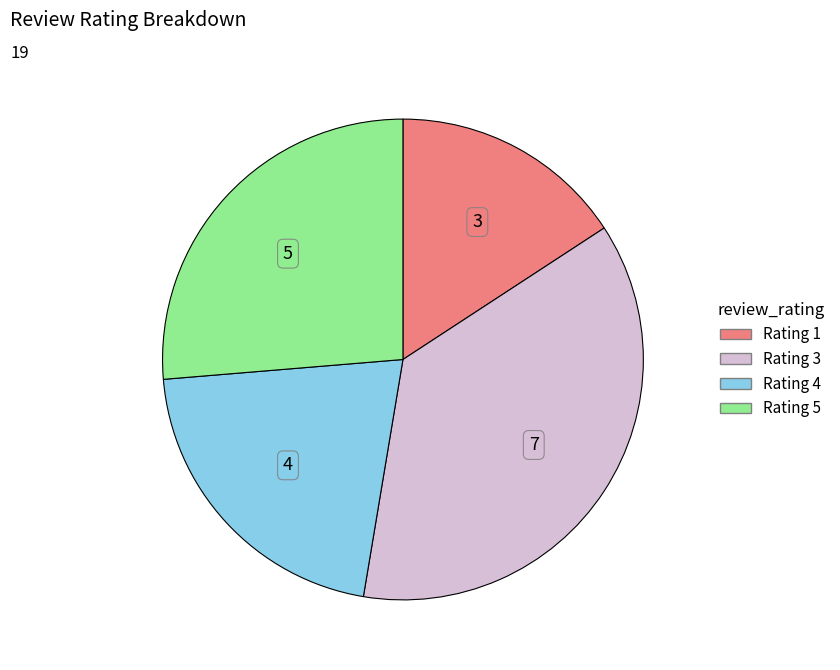

Is there any slice that represents more than half of the pie?

No